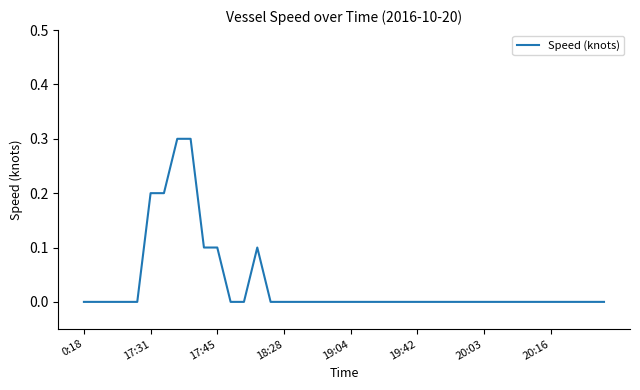

Is this an area chart (filled region under the line)?

No